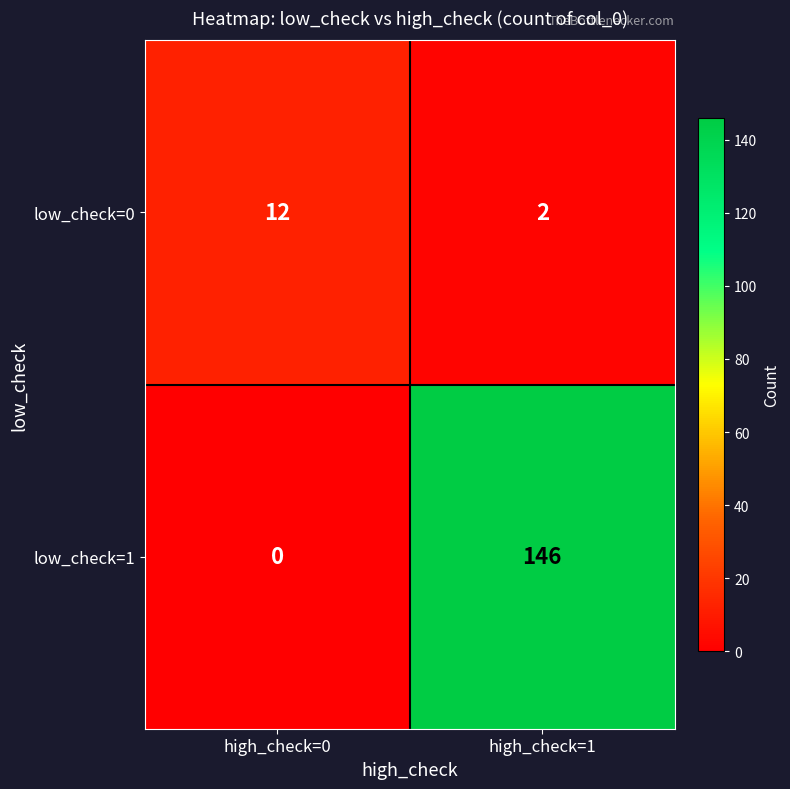

Is it true that low_check=0 equals 1 at high_check=1?

False